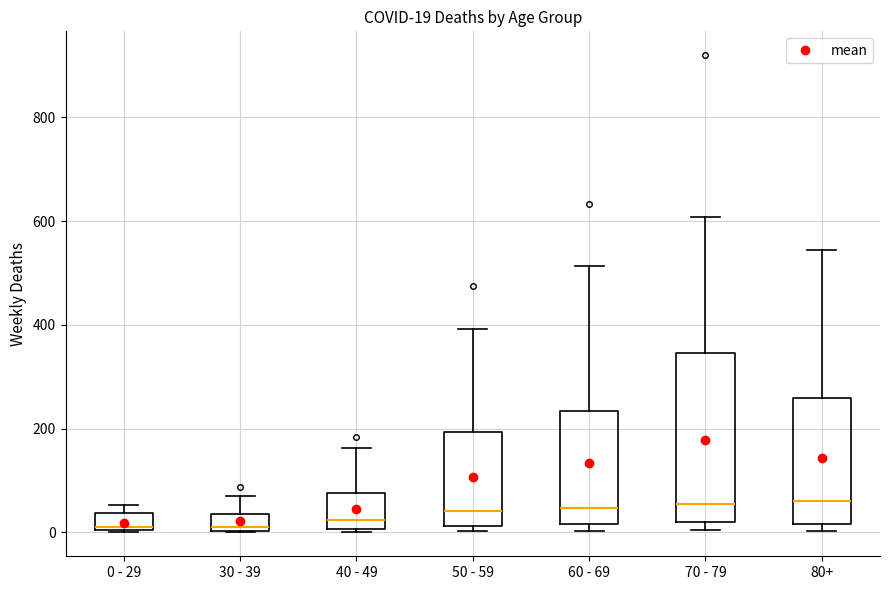

Which box is the tallest, from its lower edge to its upper edge?

70 - 79